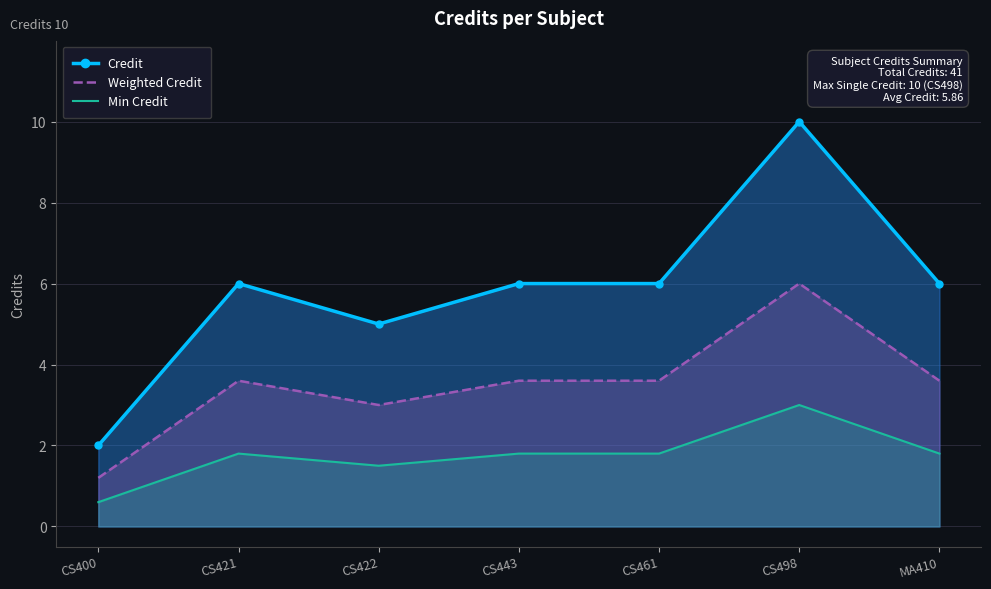

The Weighted Credit series shows 1.2 at CS422. True or false?

False